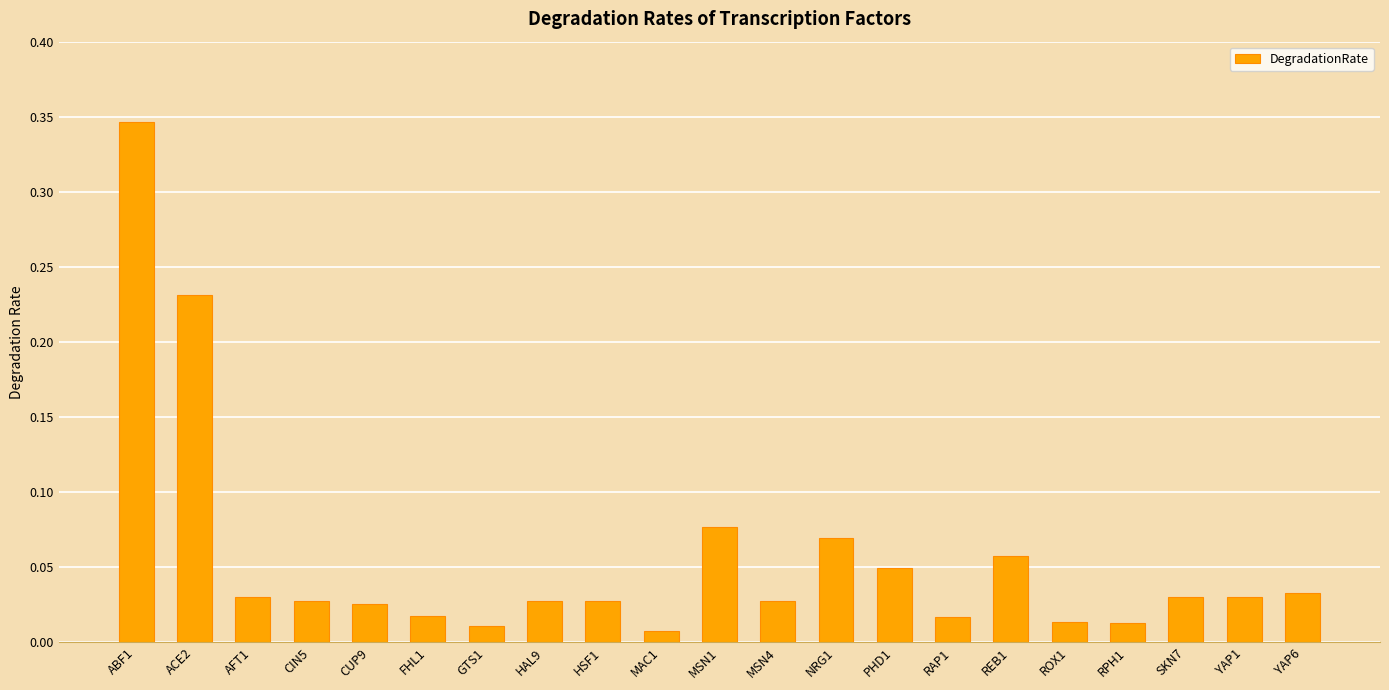

Between CIN5 and MSN1, which is larger?

MSN1